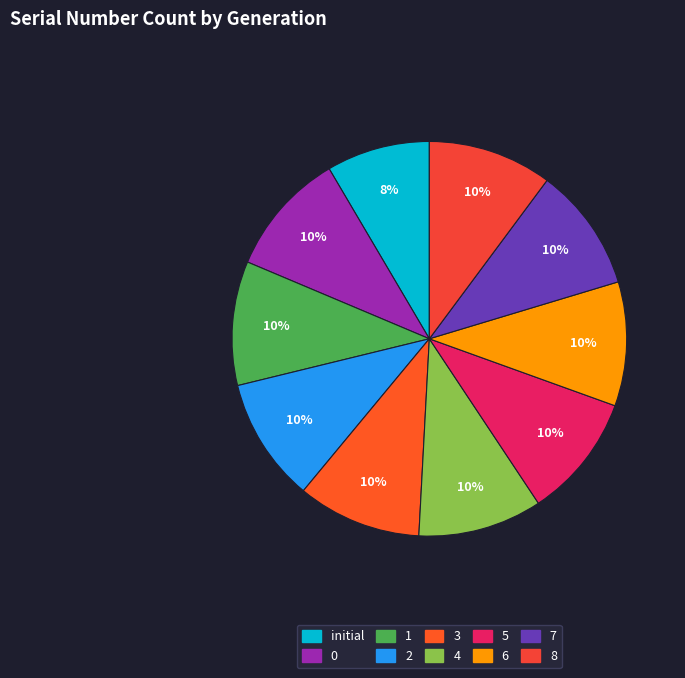

Rank the categories by value from highest to lowest.

0, 1, 2, 3, 4, 5, 6, 7, 8, initial